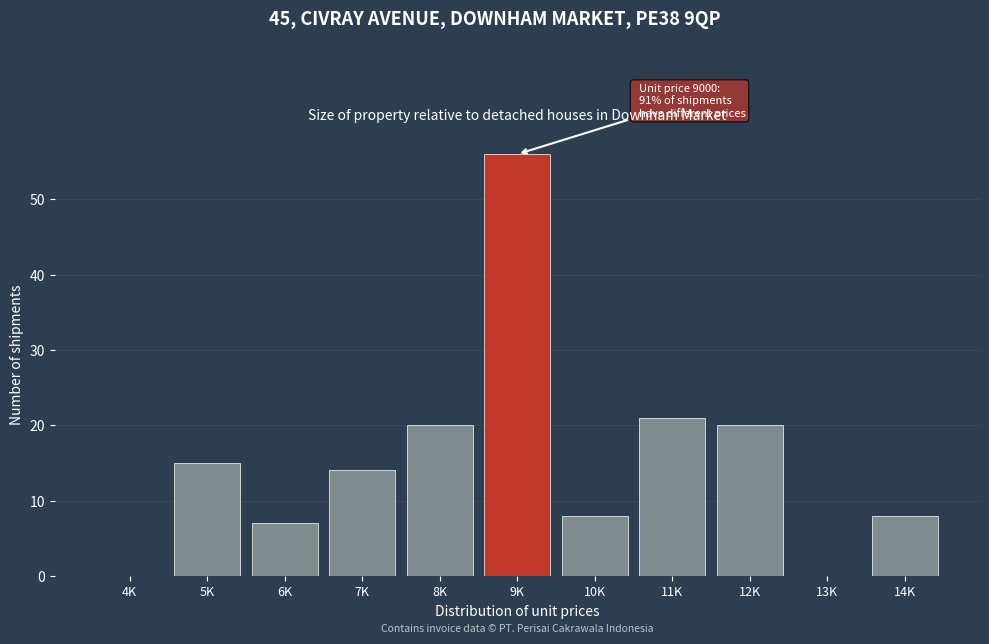

Reading right to left, what are all the values shown in this chart?

14K=8	13K=0	12K=20	11K=21	10K=8	9K=56	8K=20	7K=14	6K=7	5K=15	4K=0